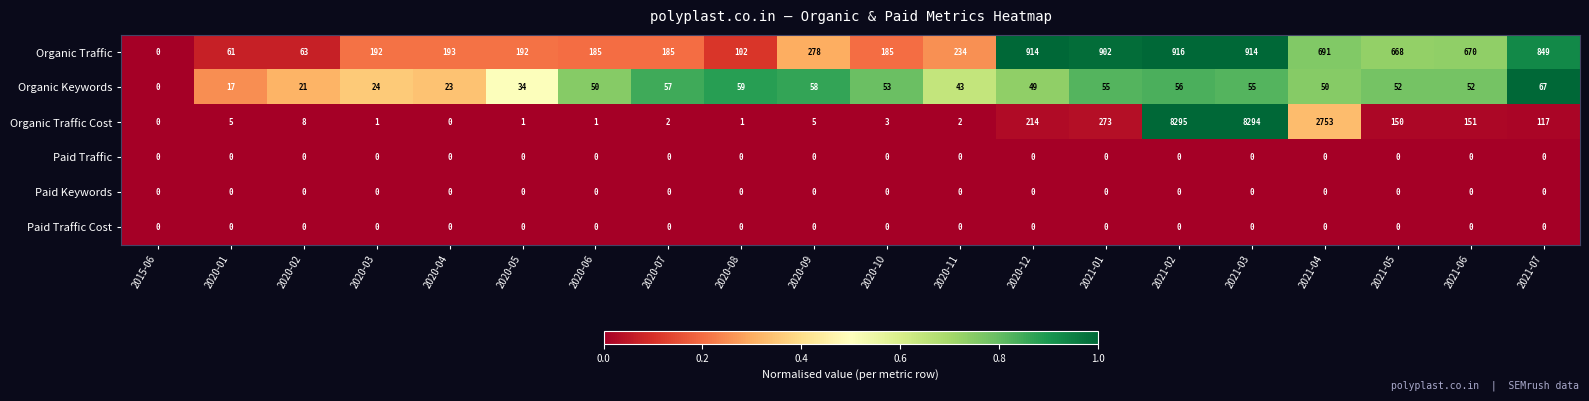

What is the difference between the maximum and second lowest values in the Organic Keywords series?

50